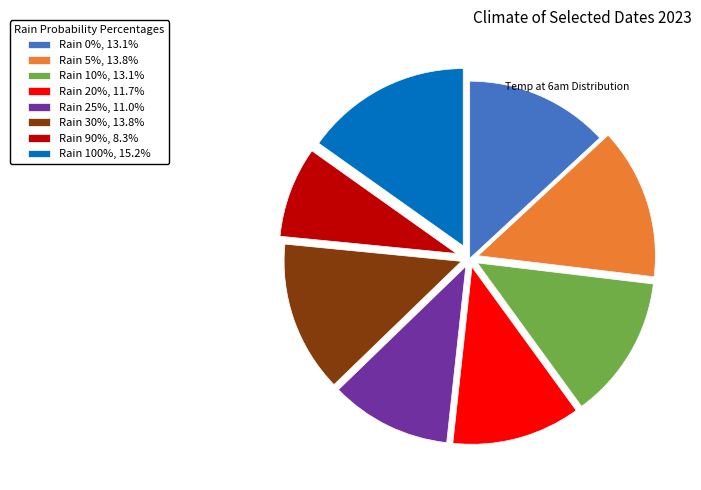

Does Rain 30%, 13.8% account for over 50% of the chart?

No